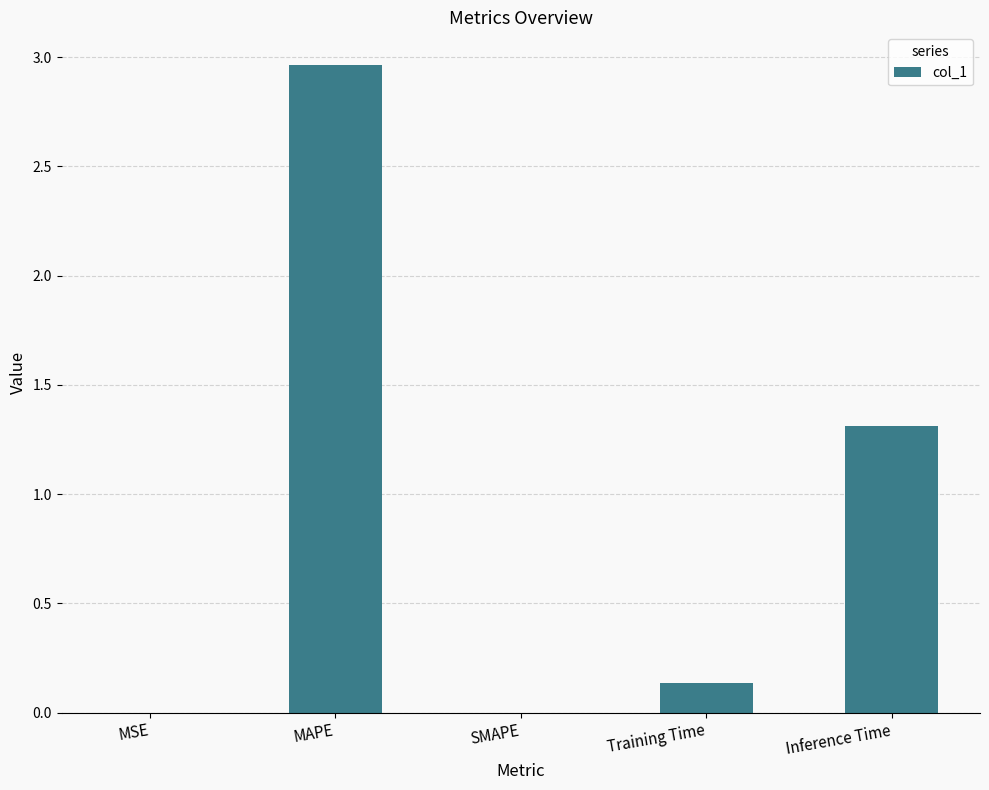

True or false: the data shows 4.6 at MAPE.

False